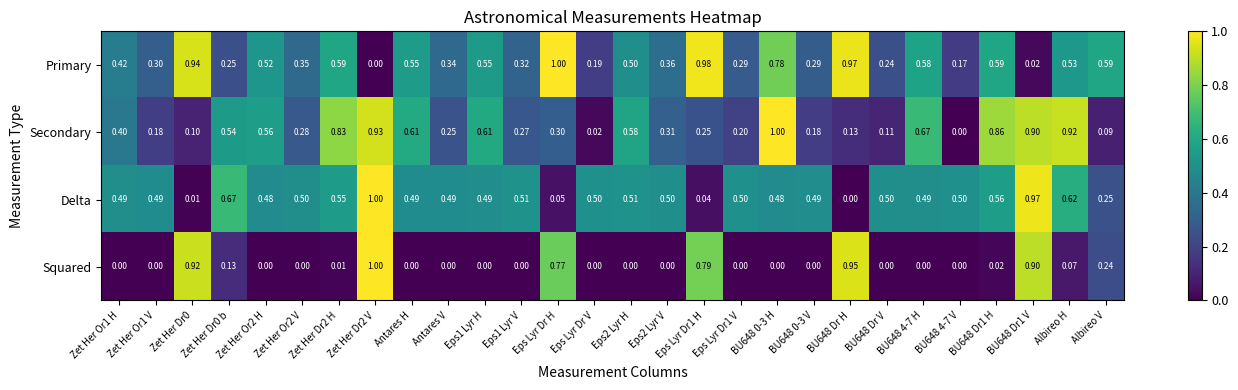

Which series has the largest total across all categories?

Primary